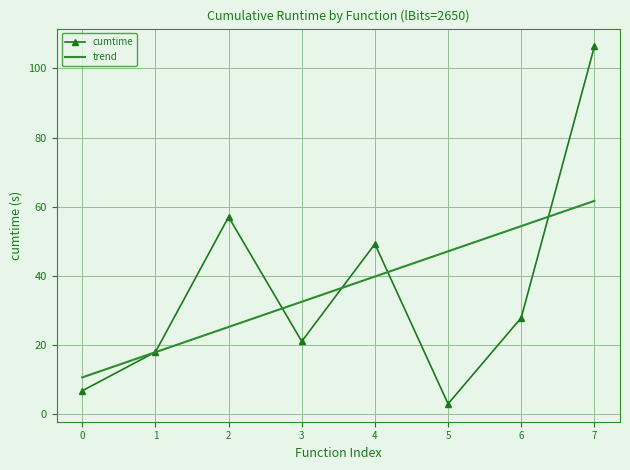

At which category is the sum across all series the highest?

7